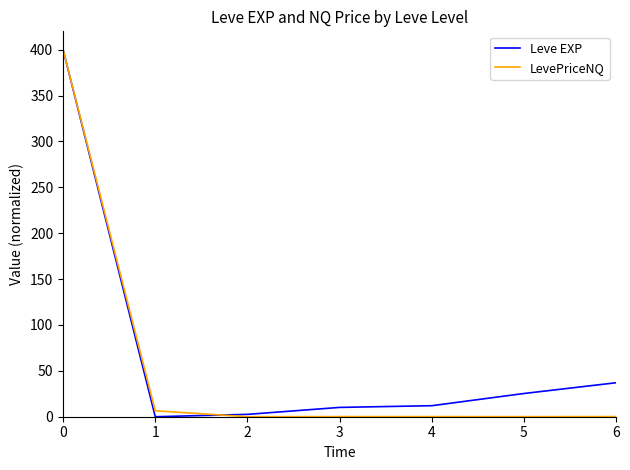

True or false: LevePriceNQ has a value of 400.0 at 0.

True